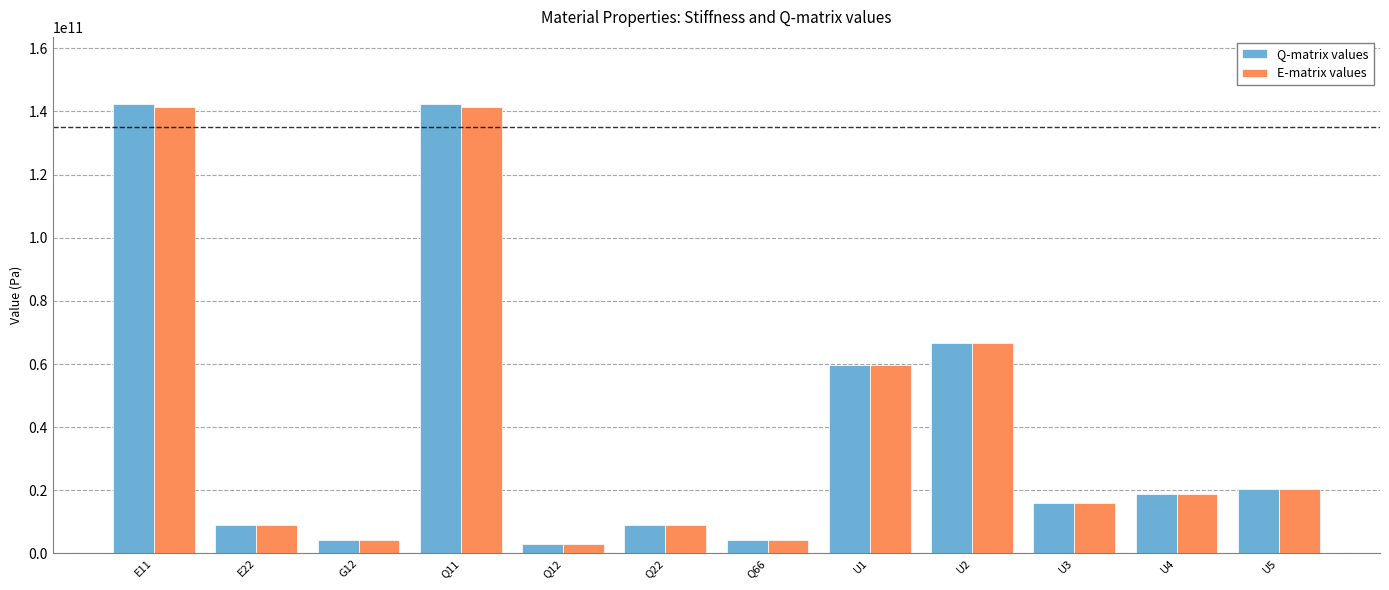

What is the difference between the maximum and minimum values in the E-matrix values series?

138432954473.4